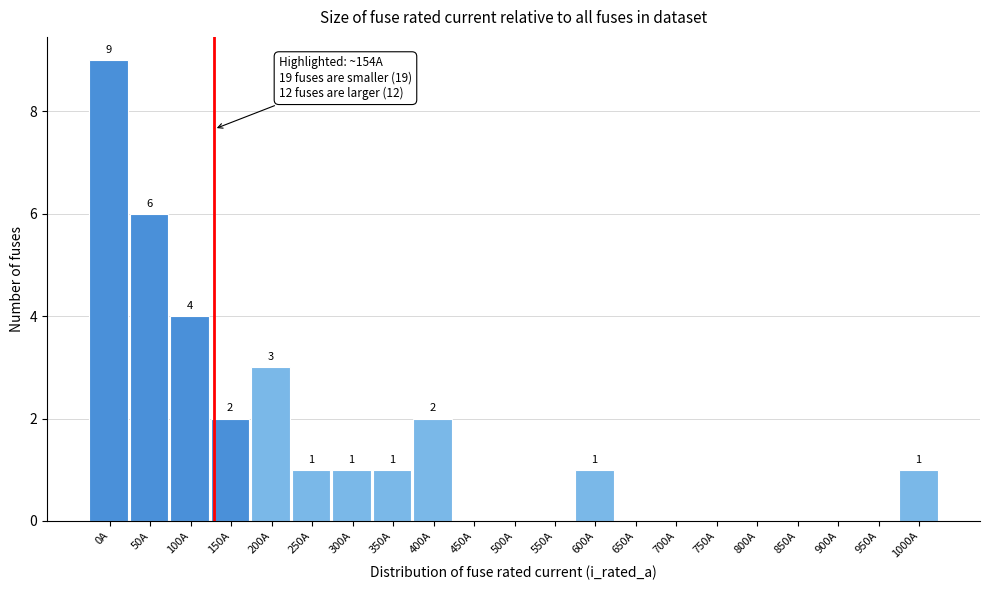

Reading left to right, transcribe all the data shown in this chart.

0A=9	50A=6	100A=4	150A=2	200A=3	250A=1	300A=1	350A=1	400A=2	450A=0	500A=0	550A=0	600A=1	650A=0	700A=0	750A=0	800A=0	850A=0	900A=0	950A=0	1000A=1